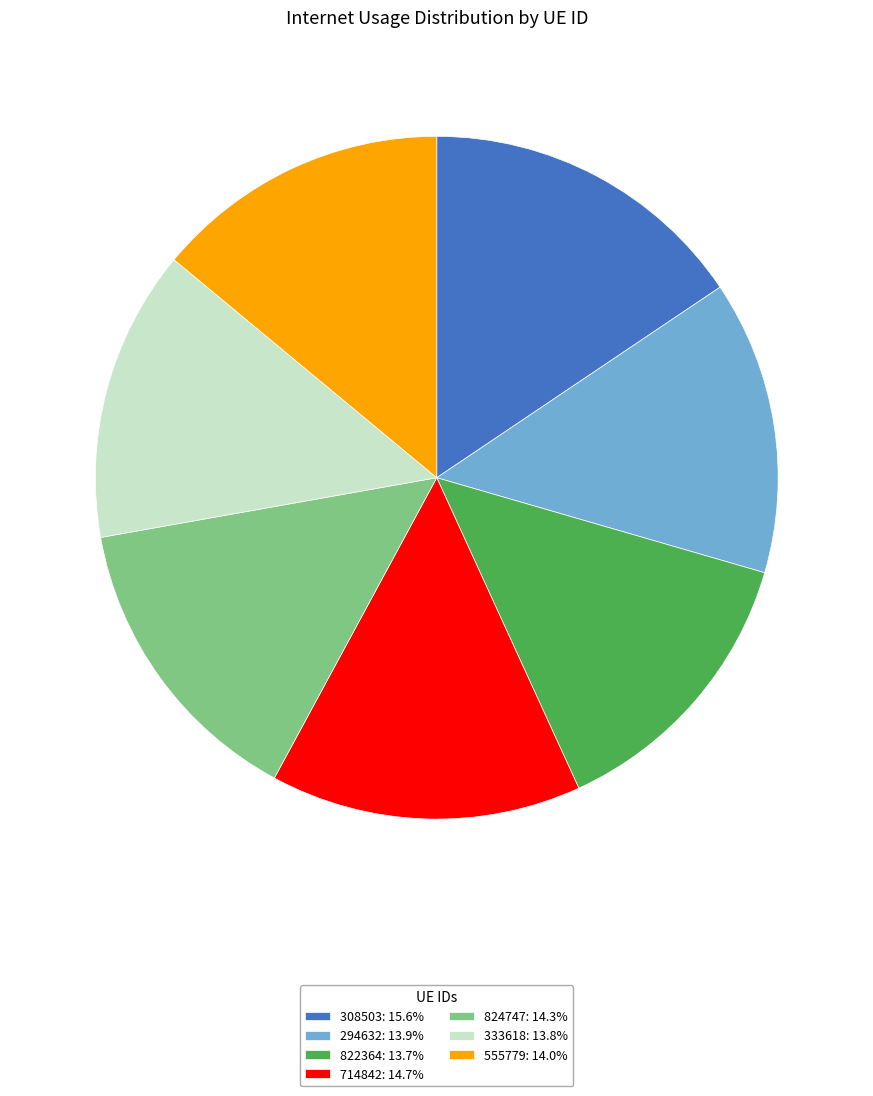

What is the ratio of the value at 714842: 14.7% to the value at 333618: 13.8%?

1.1